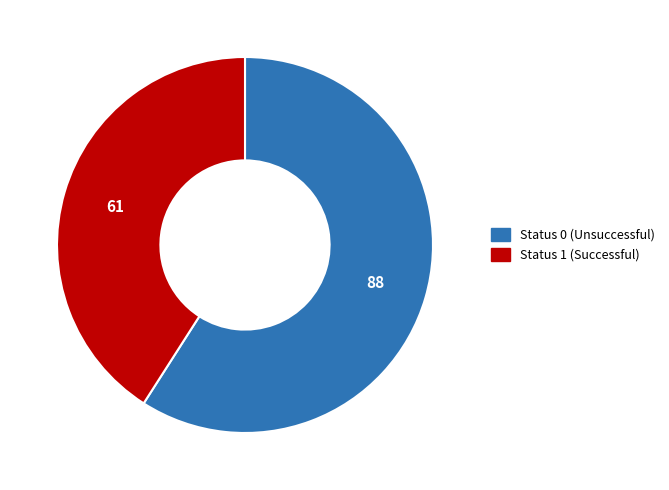

True or false: Status 1 (Successful) accounts for 41% of the total.

True